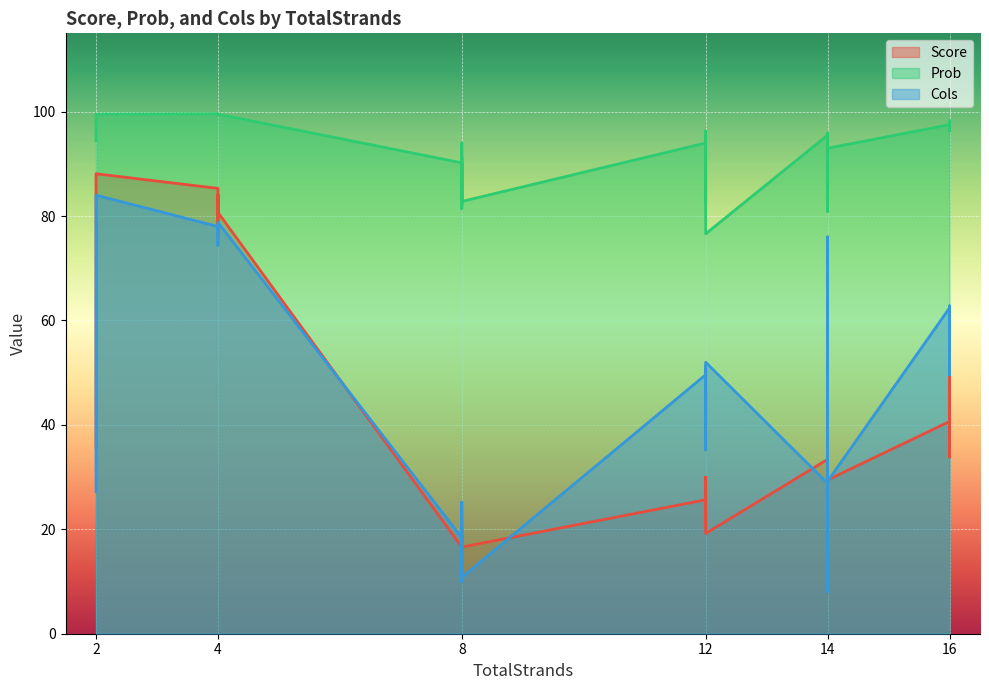

What is the sum of all Cols values?

1980.0